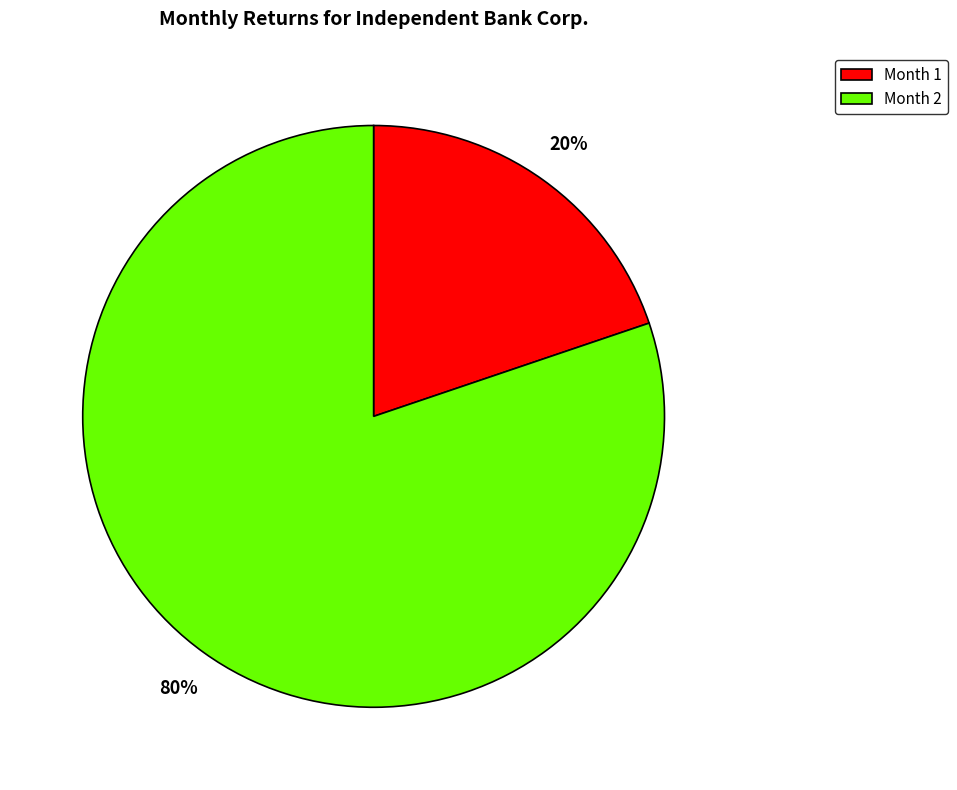

True or false: Month 2 accounts for 80% of the total.

True